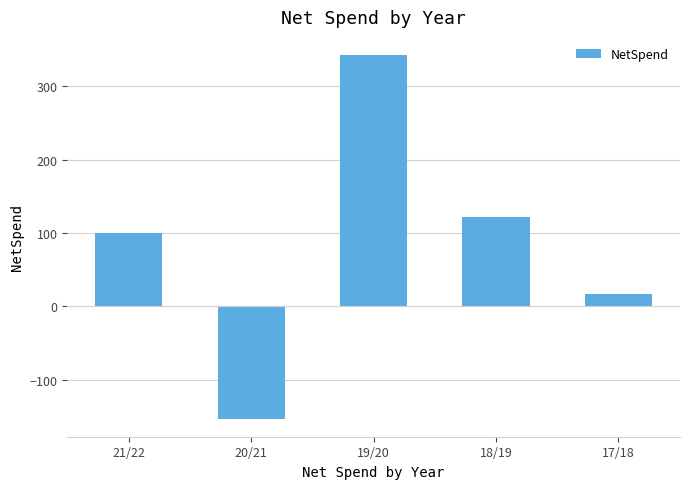

At which label does the data first exceed 99?

21/22